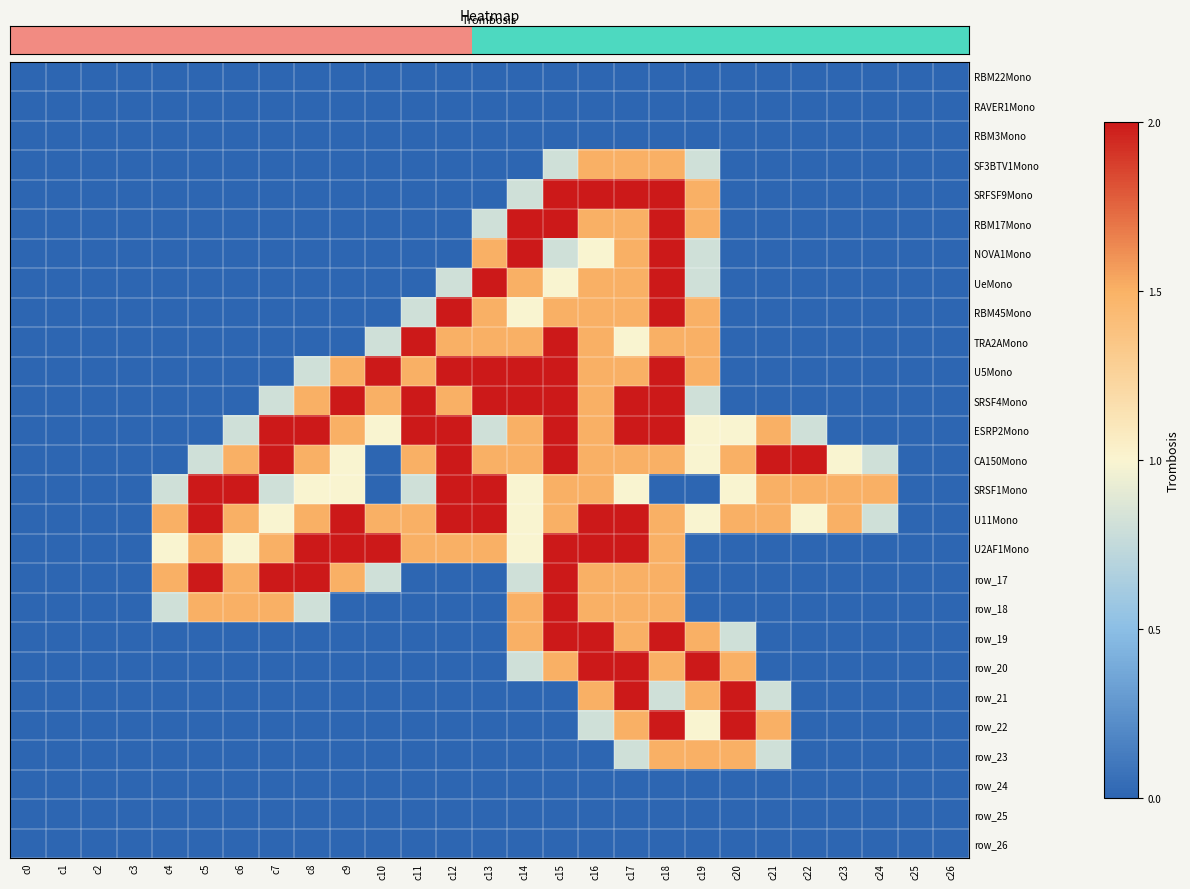

How many distinct data groups are displayed?

27